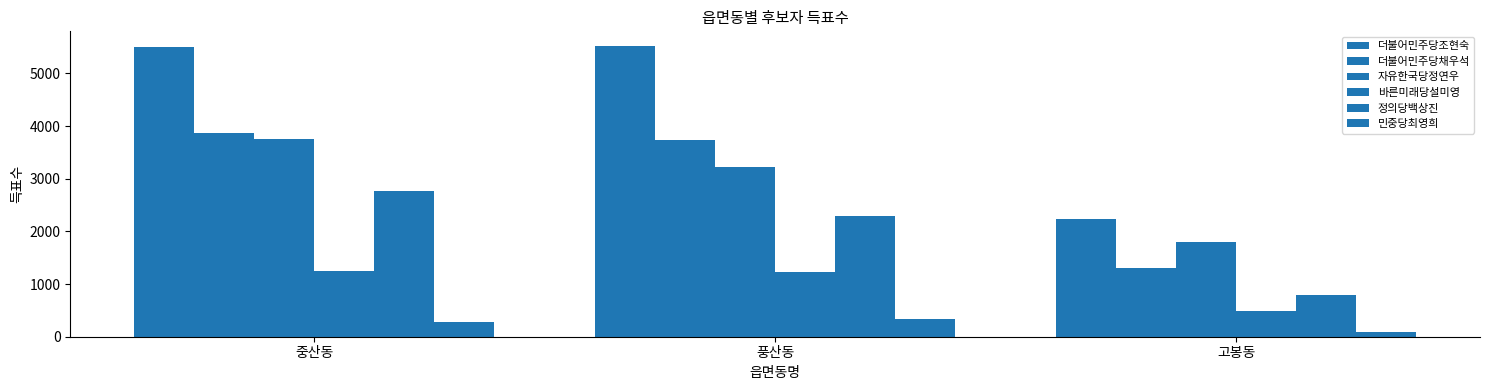

How many groups of bars are there?

3